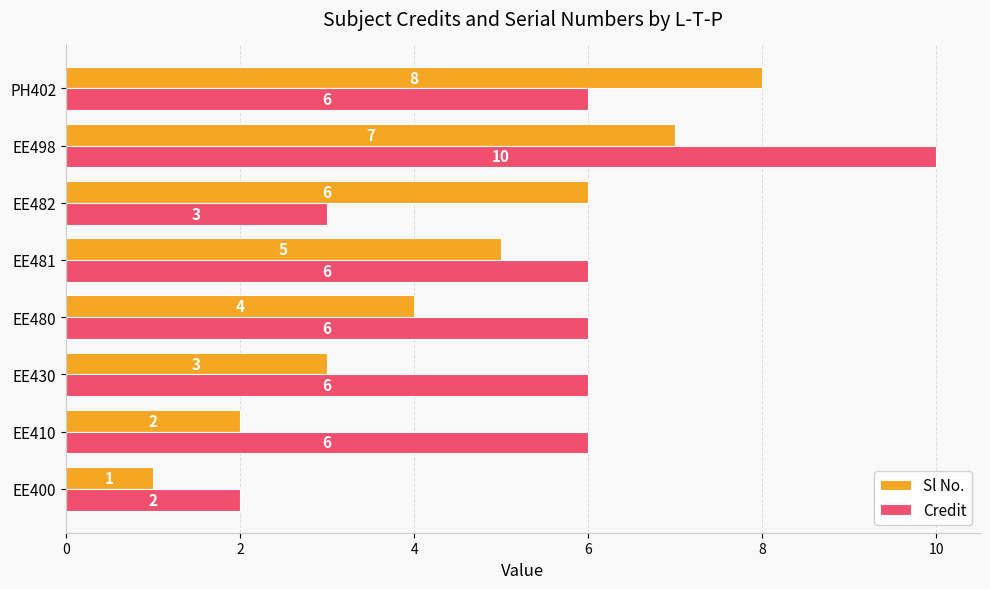

How many Credit values are between 6 and 7?

5